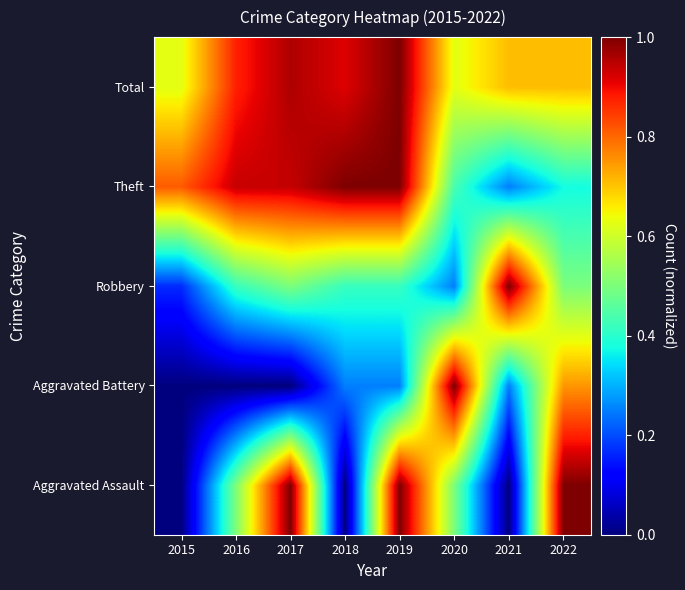

What is the total value across all series at 2021?

2.2